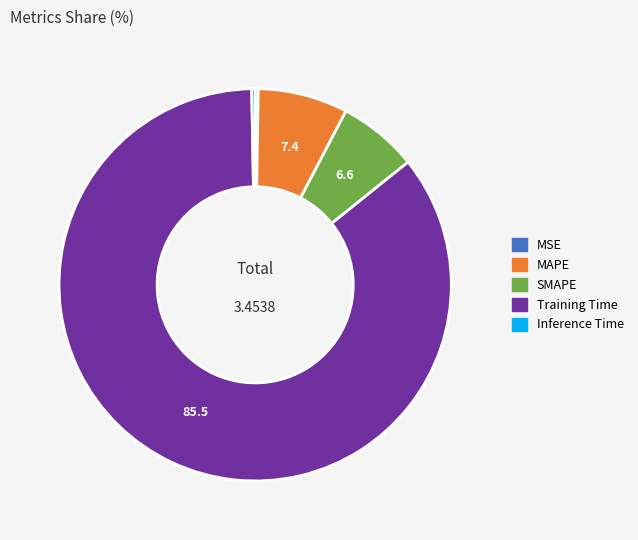

Is there any slice that represents more than half of the pie?

Yes